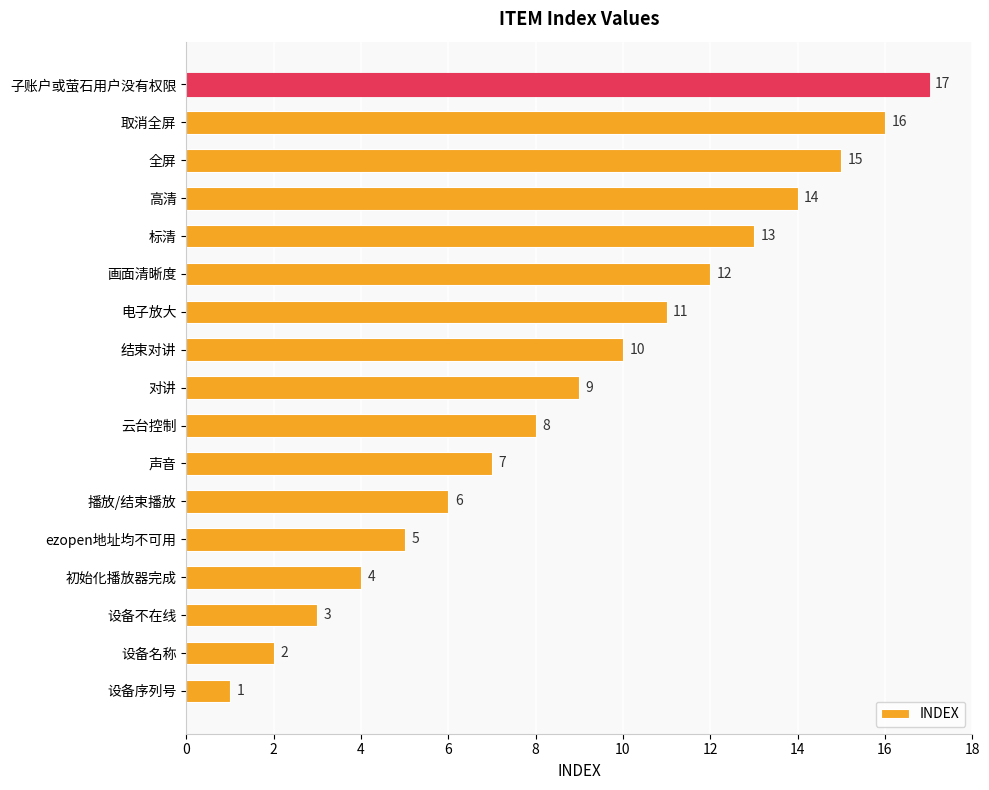

List the labels in order of value, largest first.

子账户或萤石用户没有权限, 取消全屏, 全屏, 高清, 标清, 画面清晰度, 电子放大, 结束对讲, 对讲, 云台控制, 声音, 播放/结束播放, ezopen地址均不可用, 初始化播放器完成, 设备不在线, 设备名称, 设备序列号